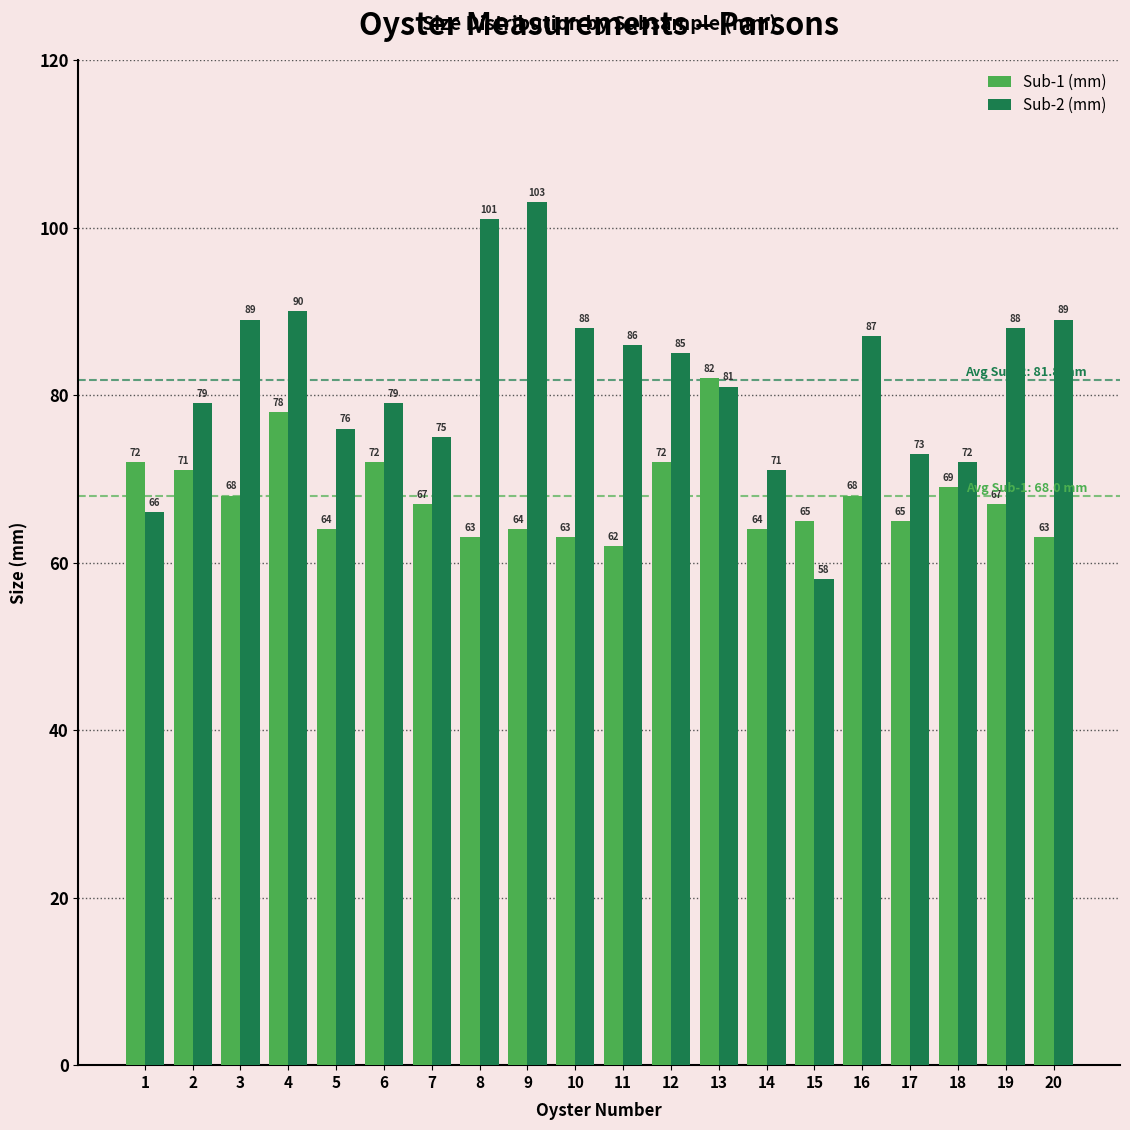

How many distinct data groups are displayed?

2